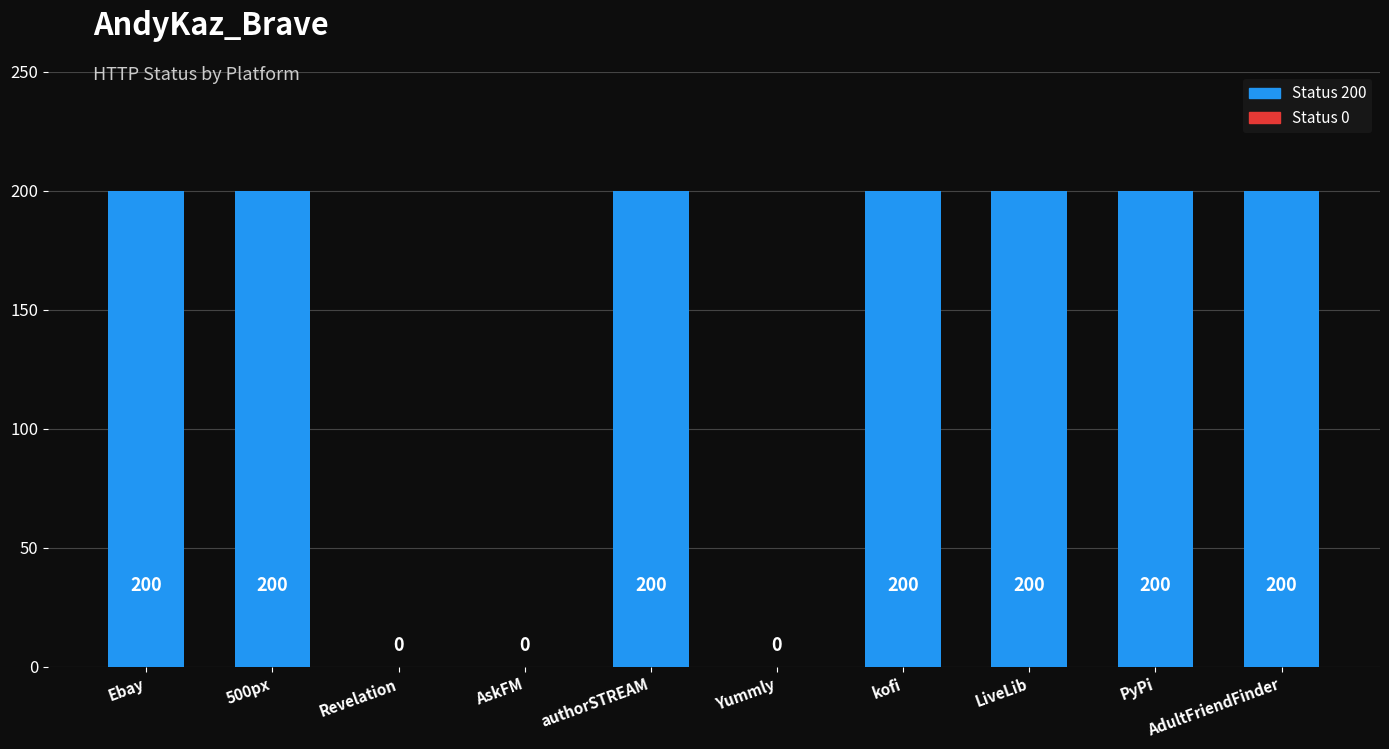

Is it true that the value at AdultFriendFinder is 134?

False